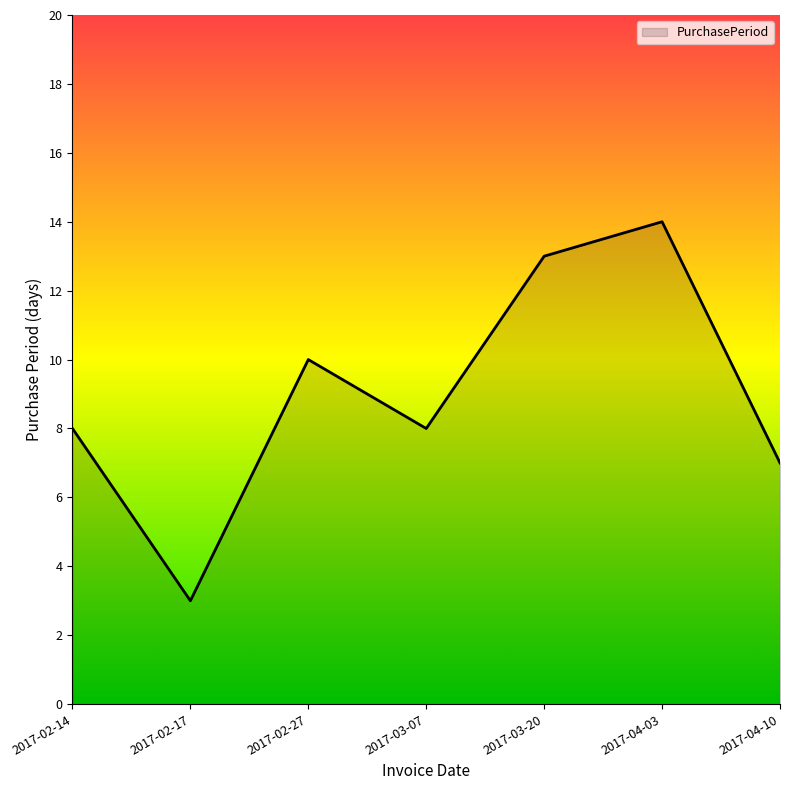

Is it true that the value at 2017-04-03 is 14?

True